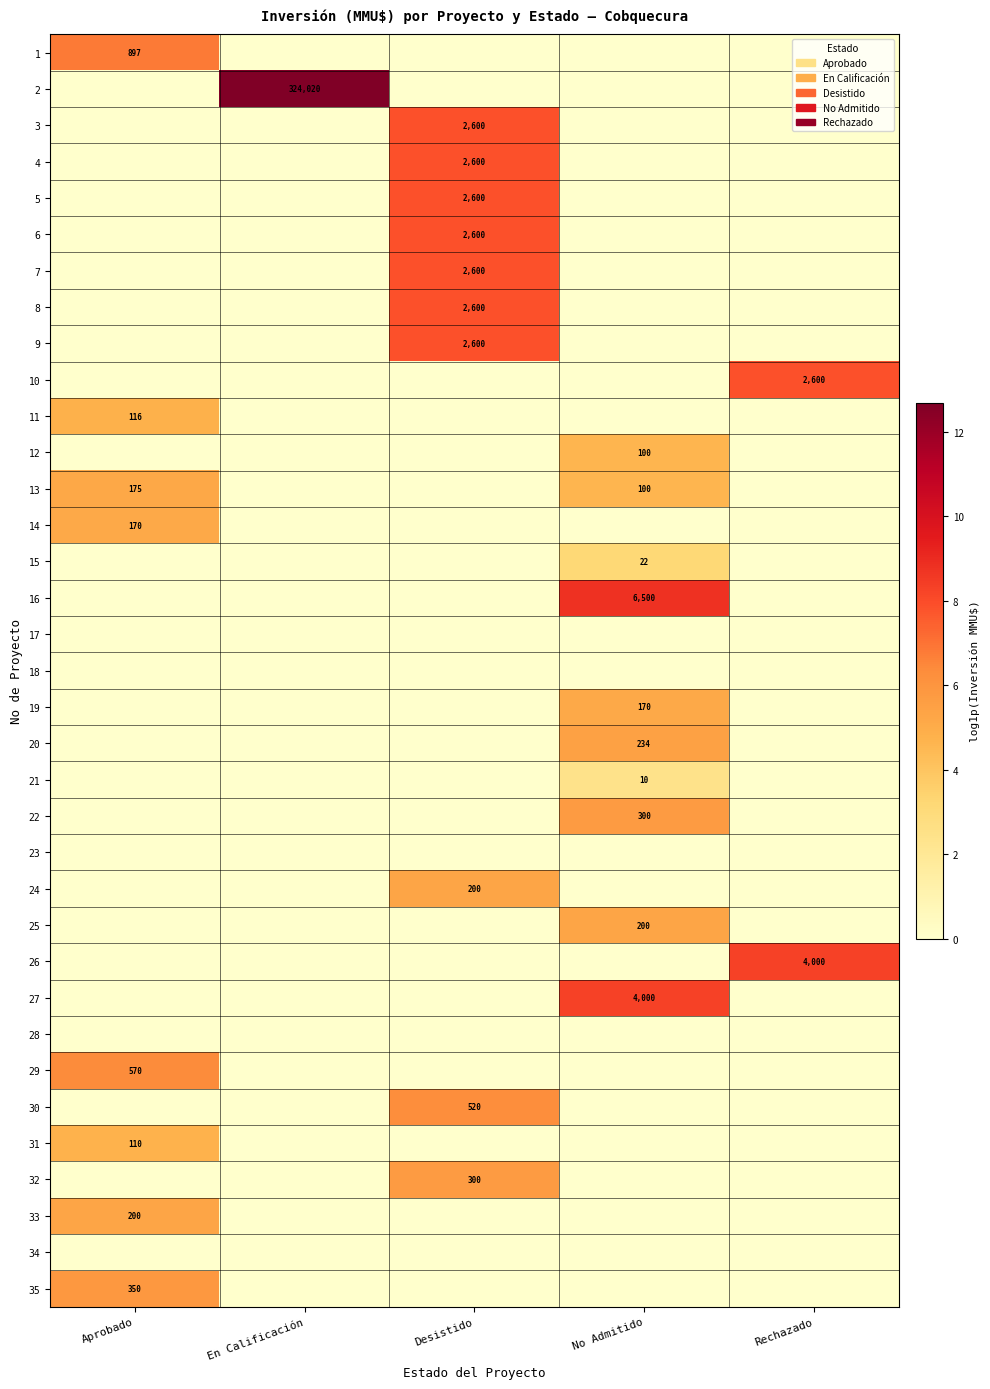

Rank the series at En Calificación from highest to lowest value.

2, 1, 3, 4, 5, 6, 7, 8, 9, 10, 11, 12, 13, 14, 15, 16, 17, 18, 19, 20, 21, 22, 23, 24, 25, 26, 27, 28, 29, 30, 31, 32, 33, 34, 35